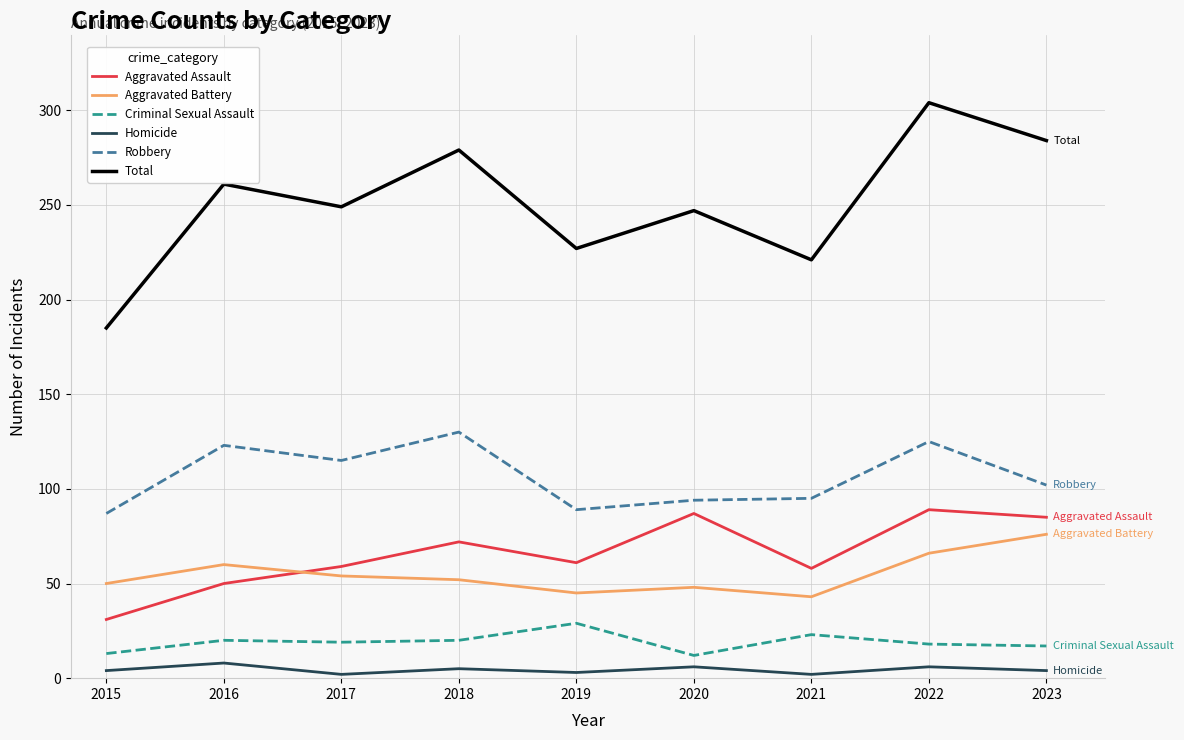

True or false: Total has more than 1 interior local peaks.

True